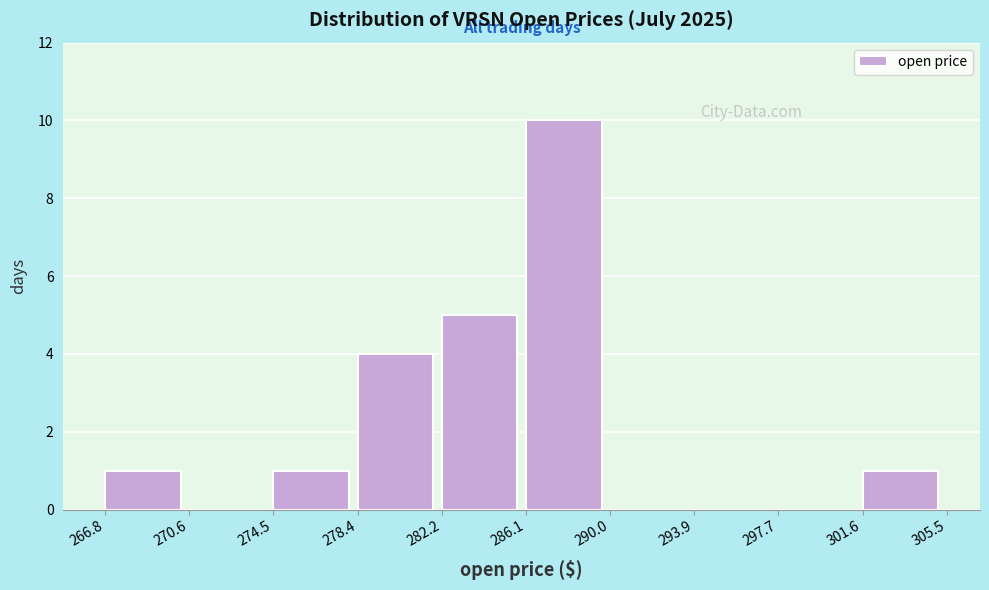

Reading left to right, list every bar in this chart as the range it spans on the x-axis followed by its height. The values are not printed on the chart, so give them approximately, as read against the axis.

266.8 to 270.6: 1
270.6 to 274.5: 0
274.5 to 278.4: 1
278.4 to 282.2: 4
282.2 to 286.1: 5
286.1 to 290.0: 10
290.0 to 293.9: 0
293.9 to 297.7: 0
297.7 to 301.6: 0
301.6 to 305.5: 1